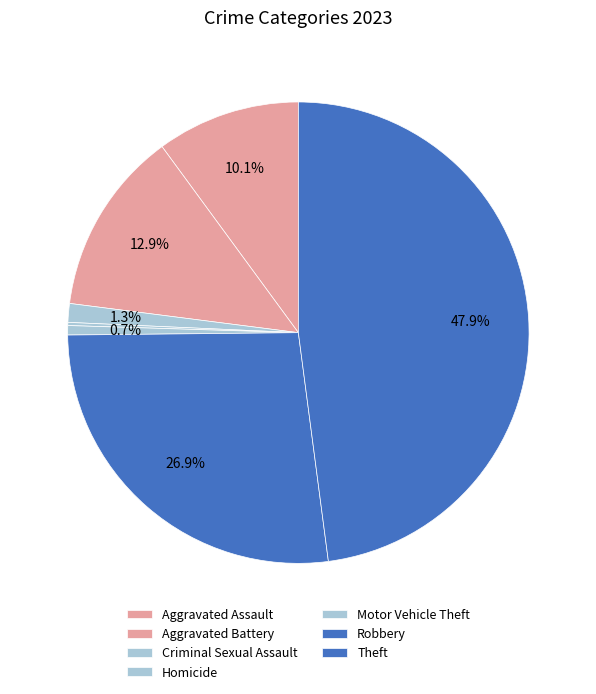

True or false: Aggravated Assault accounts for 10% of the total.

True